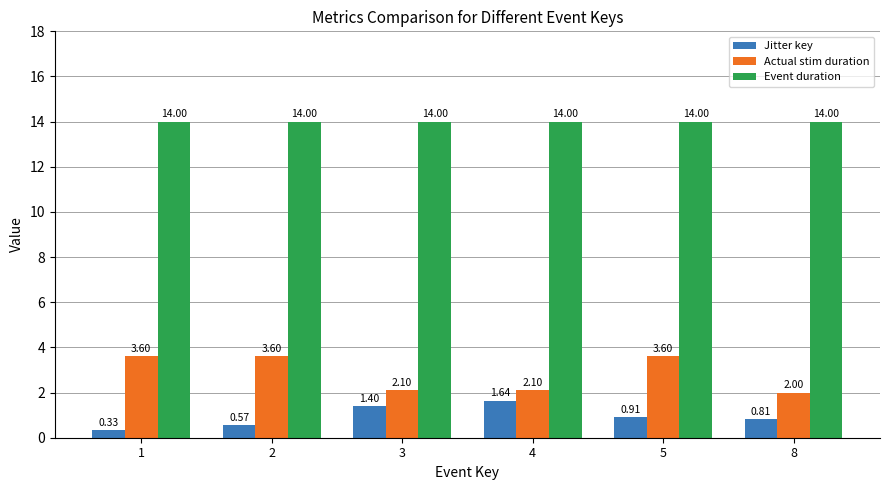

The Actual stim duration series shows 2.9 at 8. True or false?

False